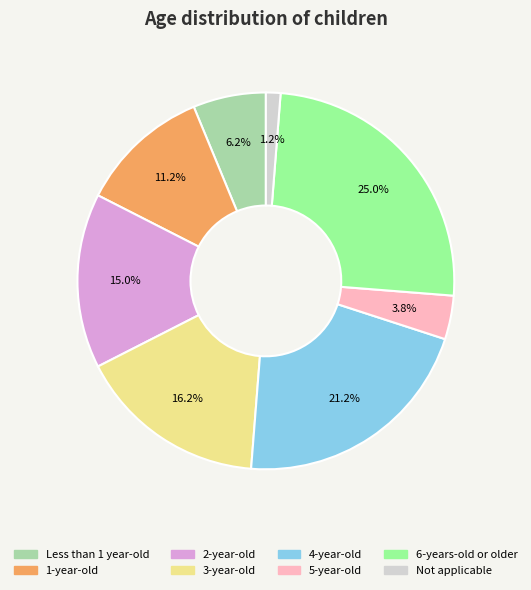

To the nearest percent, what percentage of the pie is 3-year-old?

16%